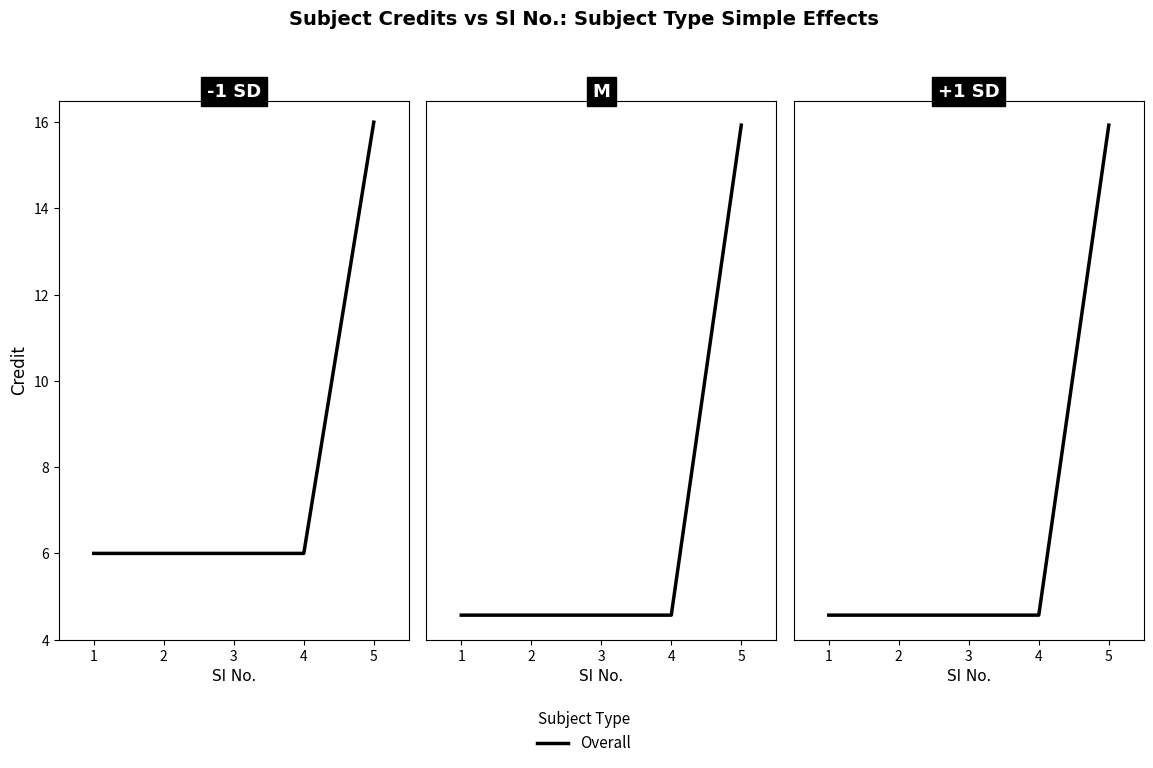

Rank the categories by value from lowest to highest.

1, 2, 3, 4, 5